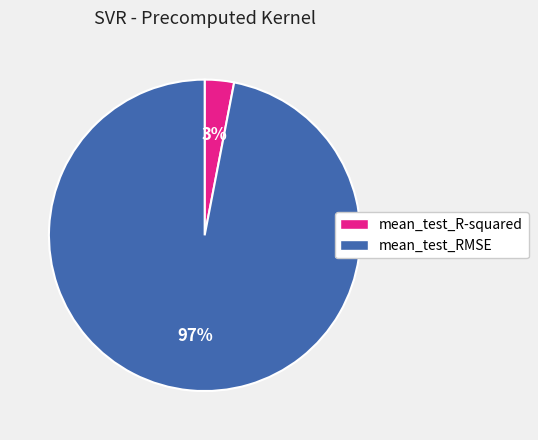

To the nearest percent, what is the difference between the mean_test_RMSE and mean_test_R-squared slice percentages?

94%